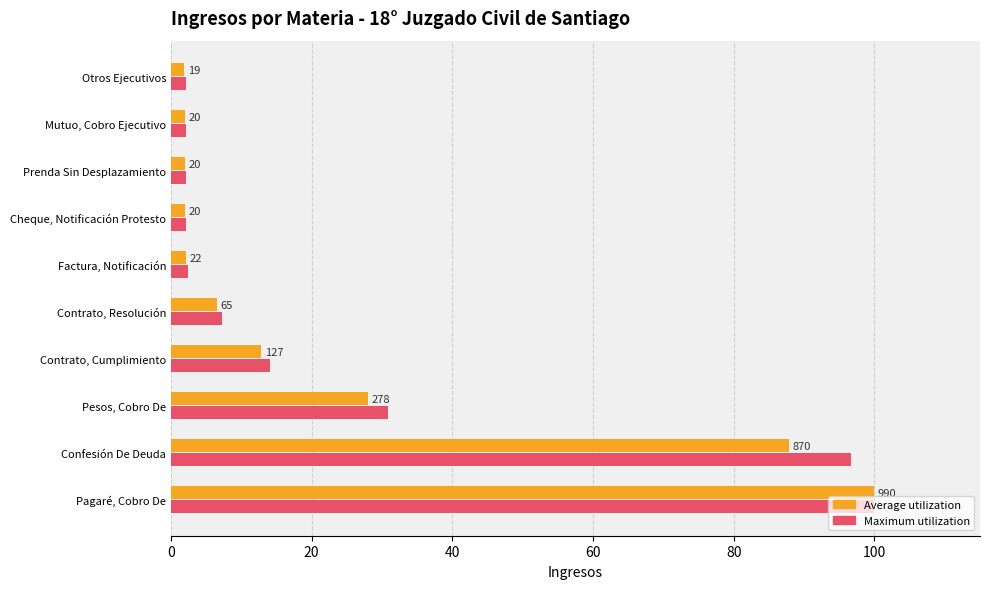

What are all the series names shown in the legend?

Average utilization, Maximum utilization